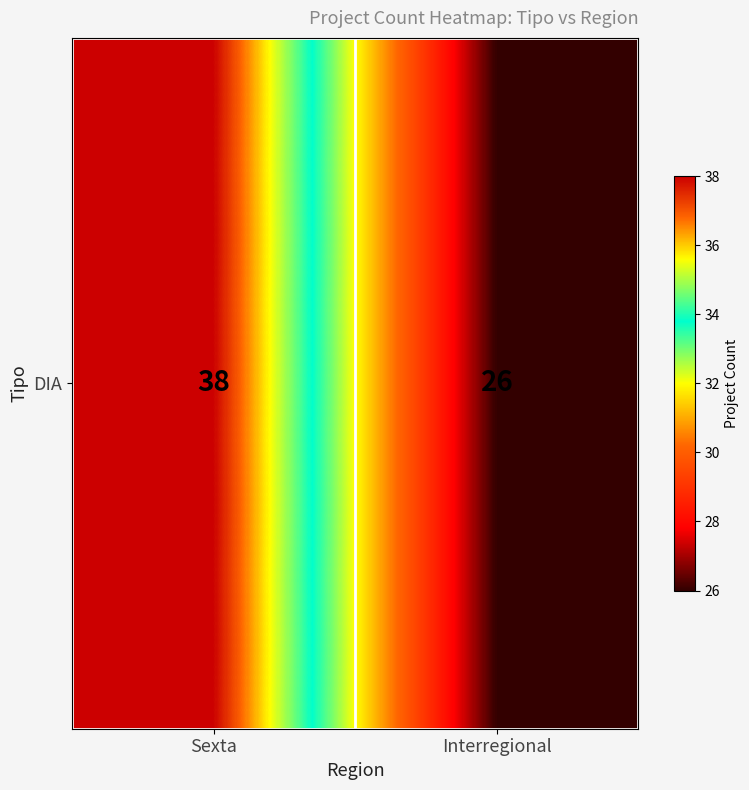

What is the change in value from Sexta to Interregional?

-12